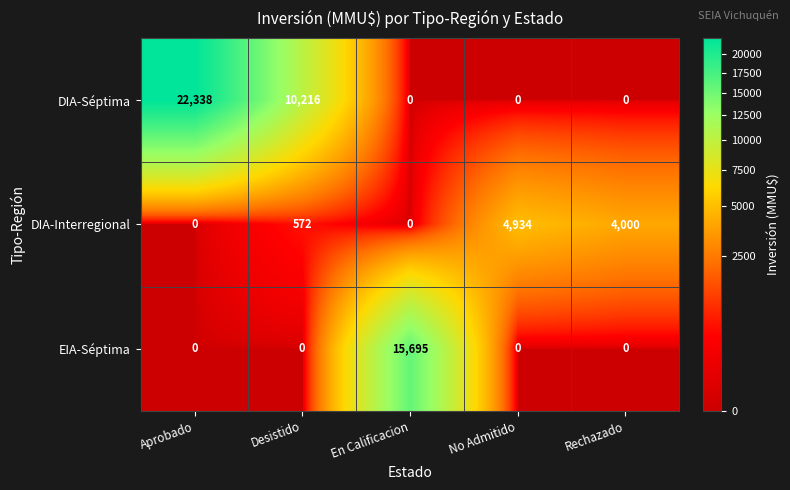

Reading right to left, transcribe all the data shown in this chart.

DIA-Séptima: Rechazado=0	No Admitido=0	En Calificacion=0	Desistido=10216	Aprobado=22338
DIA-Interregional: Rechazado=4000	No Admitido=4934	En Calificacion=0	Desistido=572	Aprobado=0
EIA-Séptima: Rechazado=0	No Admitido=0	En Calificacion=15695	Desistido=0	Aprobado=0